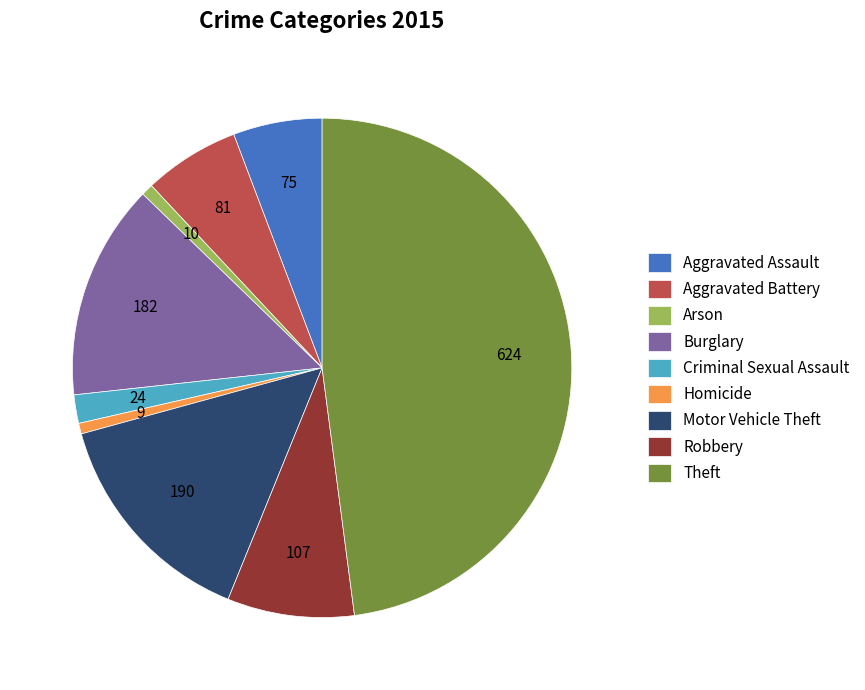

Does Burglary represent more than half of the total?

No